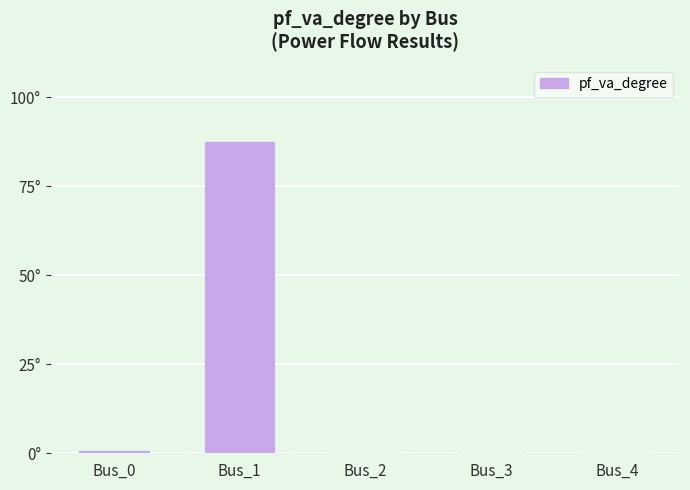

Is it true that the value at Bus_4 is 57.8?

False